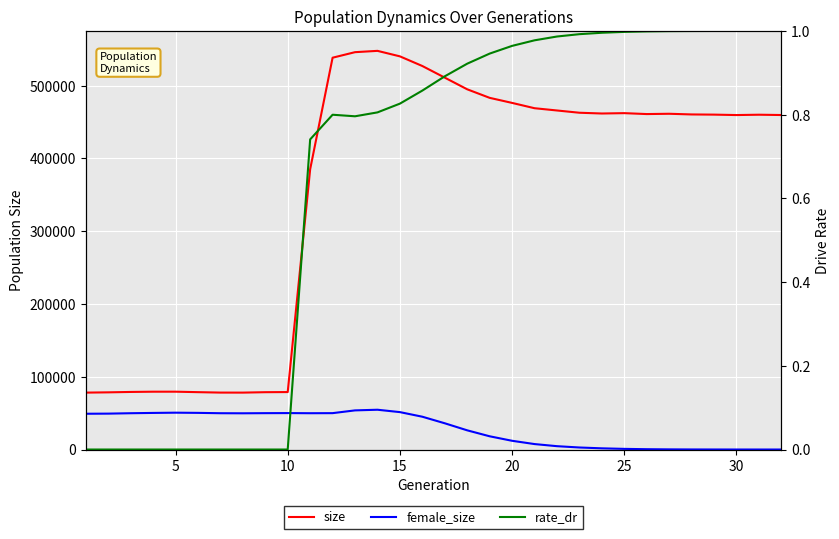

Rank the series by their maximum value, from highest to lowest.

size, female_size, rate_dr